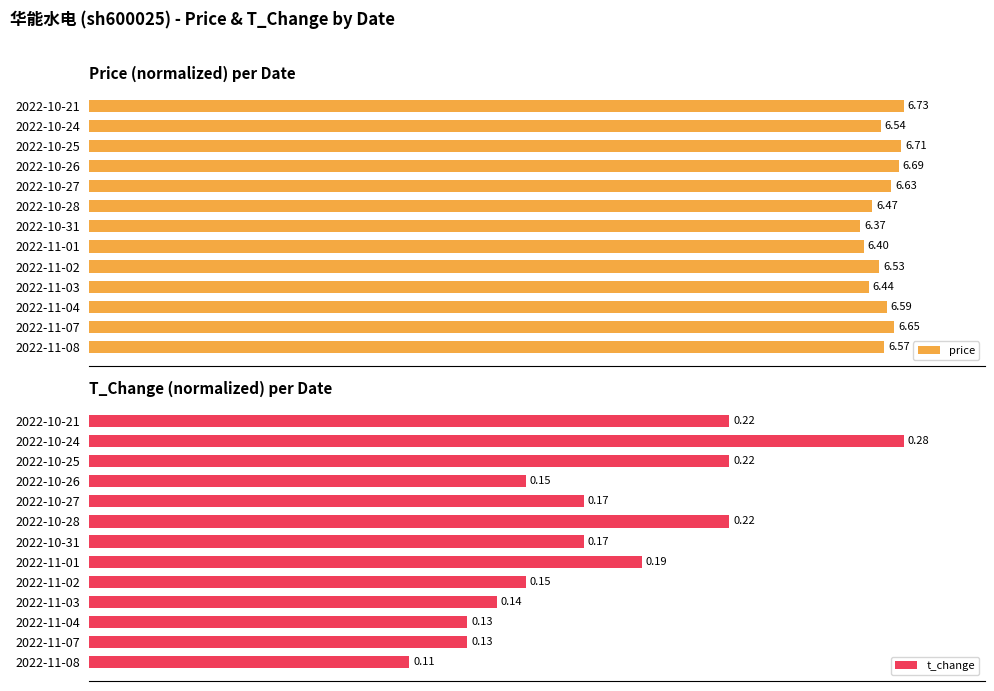

How many groups of bars are there?

13